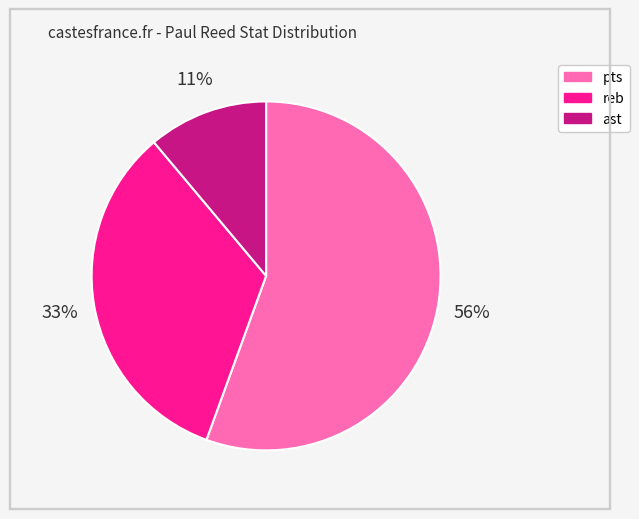

Which slice is the largest?

pts